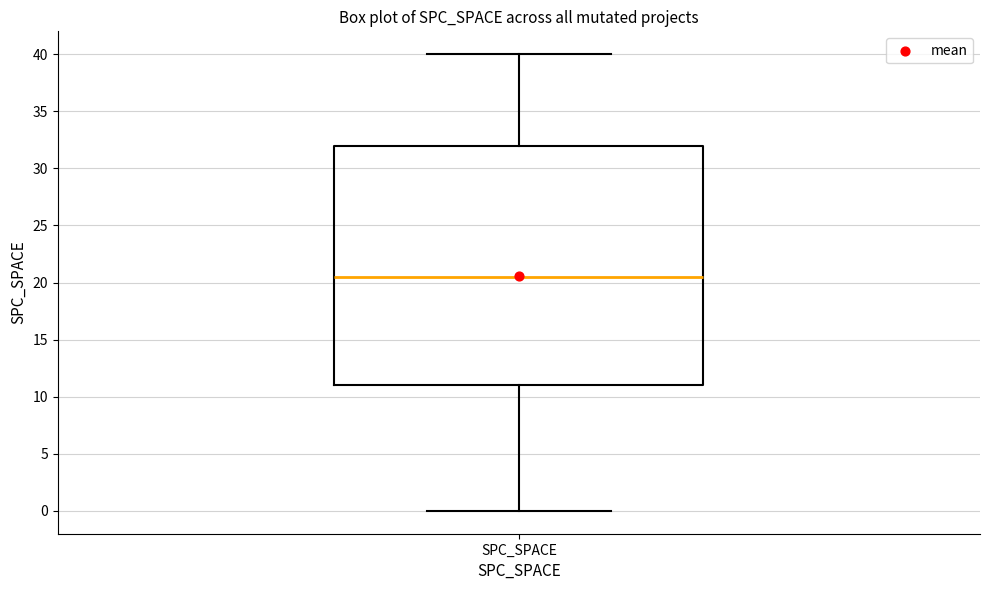

Read this box plot against the y-axis: the position of the median line, the range covered by the box, and the ends of both whiskers. The values are not printed on the chart, so give them approximately, as read against the axis.

median 20.5, box 11.0 to 32.0, whiskers 0.0 to 40.0